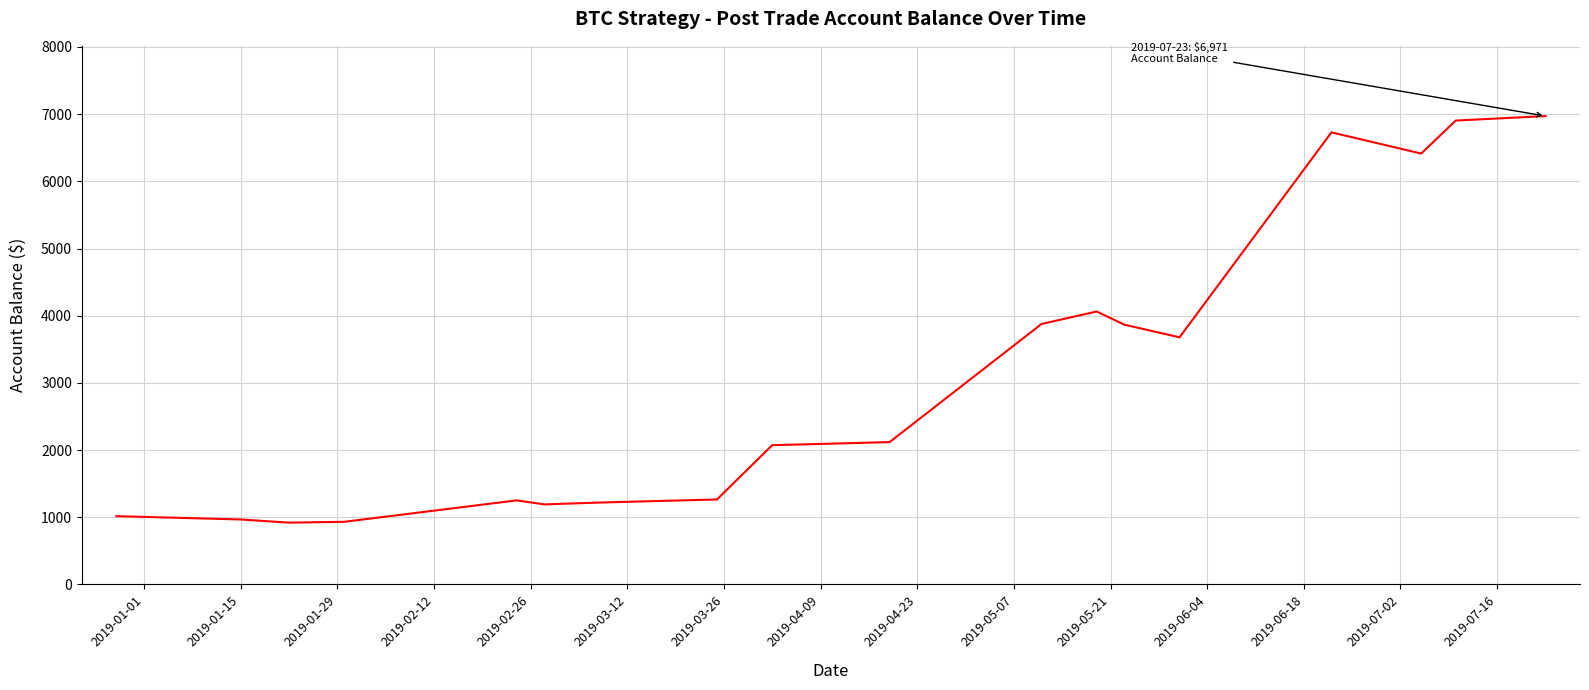

What is the minimum value shown in the chart?

920.6